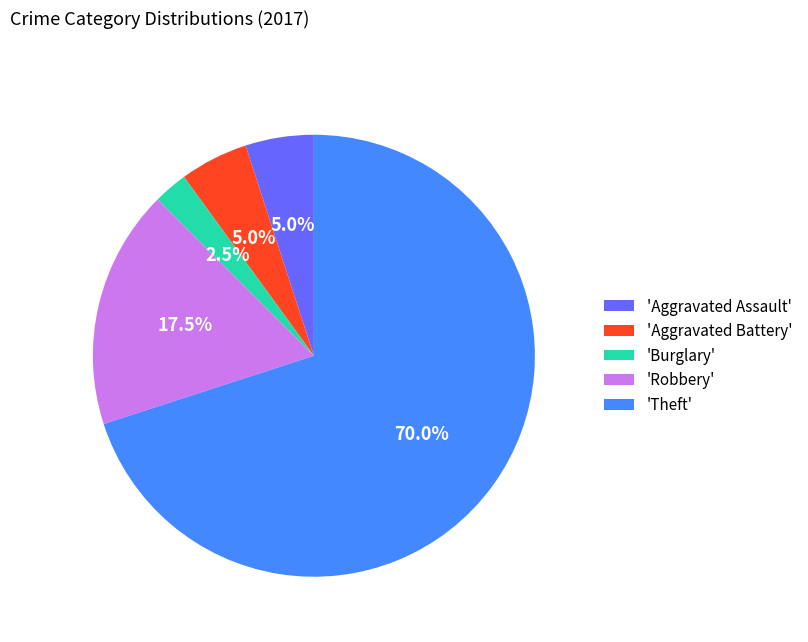

Approximately how many times larger is the value at 'Theft' compared to 'Aggravated Assault'?

14.0